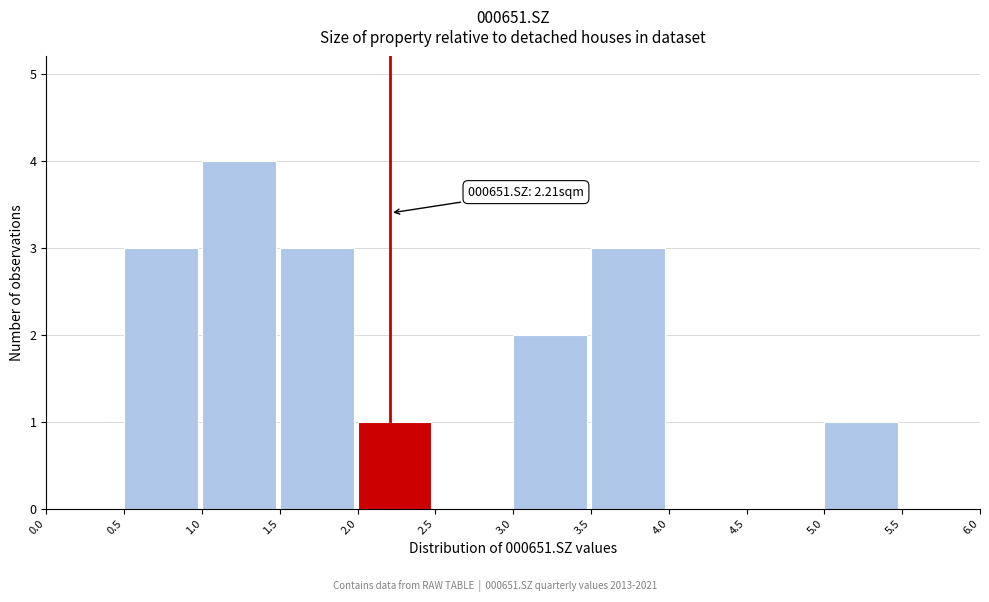

Over which range of the x-axis is the bar tallest?

1.0 to 1.5